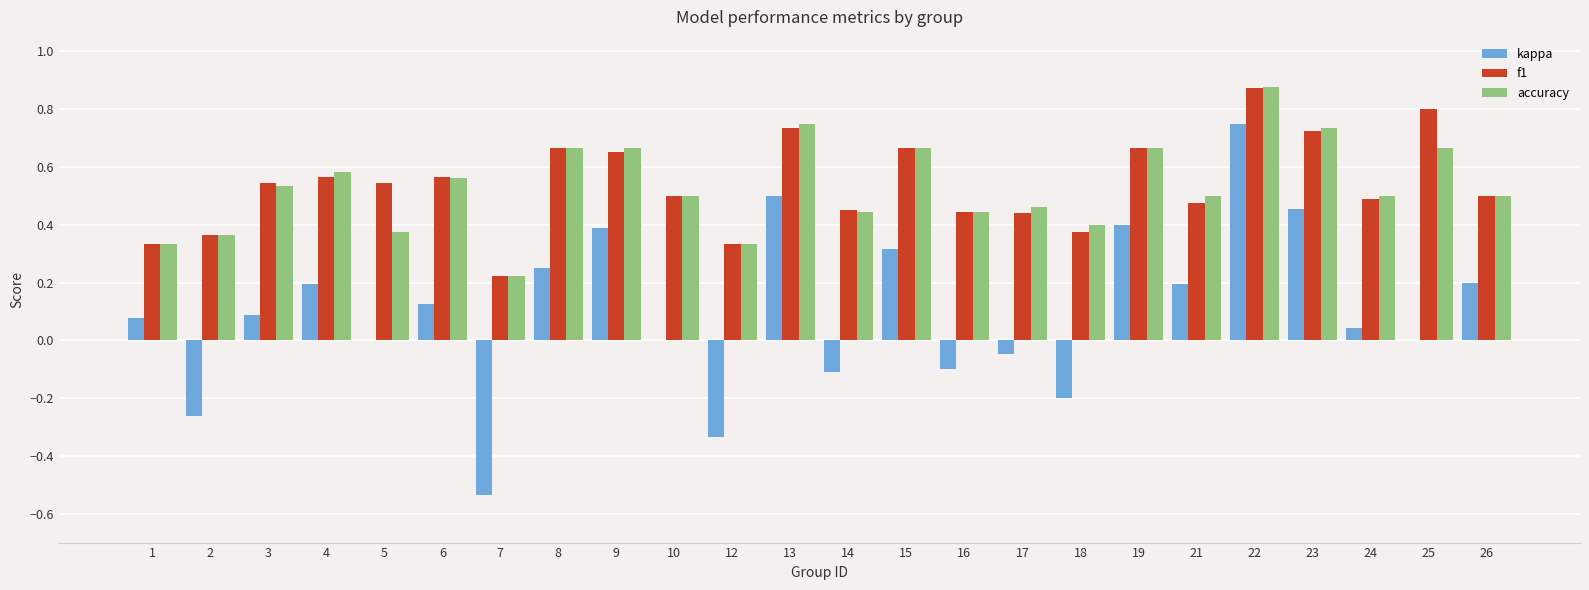

What is the sum of all f1 values?

12.9